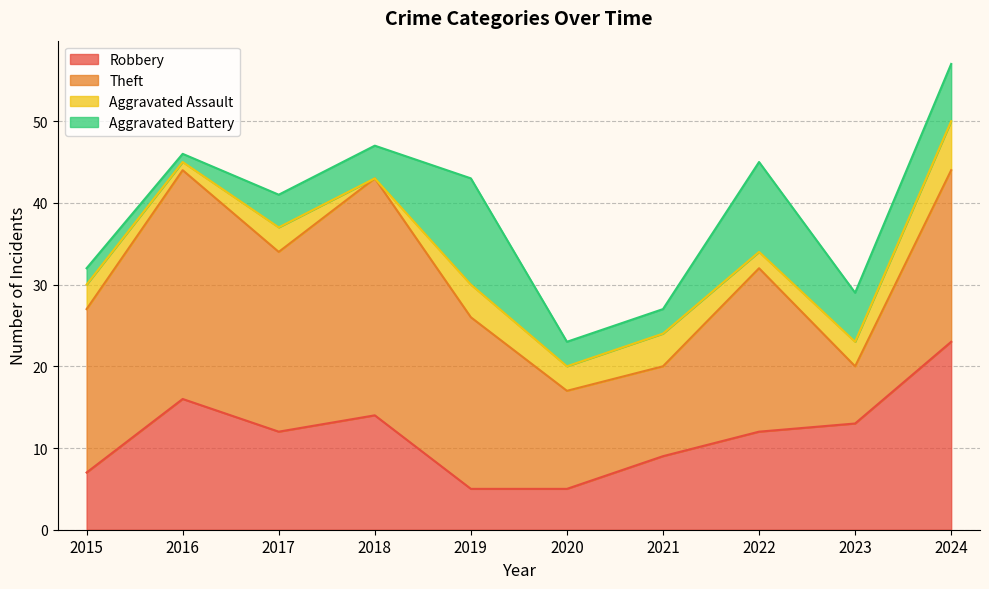

Is it true that Robbery equals 5 at 2019?

True